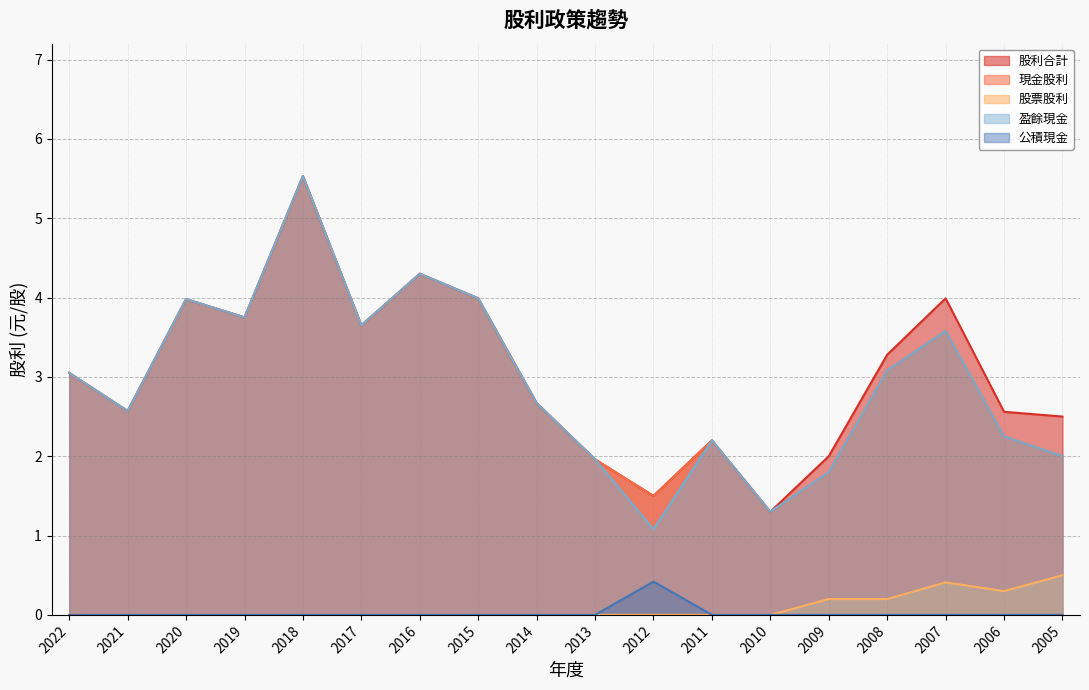

Reading left to right, extract all data points from this chart.

股利合計: 2022=3.0	2021=2.6	2020=4.0	2019=3.8	2018=5.5	2017=3.6	2016=4.3	2015=4.0	2014=2.7	2013=2.0	2012=1.5	2011=2.2	2010=1.3	2009=2.0	2008=3.3	2007=4.0	2006=2.6	2005=2.5
現金股利: 2022=3.0	2021=2.6	2020=4.0	2019=3.8	2018=5.5	2017=3.6	2016=4.3	2015=4.0	2014=2.7	2013=2.0	2012=1.5	2011=2.2	2010=1.3	2009=1.8	2008=3.1	2007=3.6	2006=2.2	2005=2.0
股票股利: 2022=0.0	2021=0.0	2020=0.0	2019=0.0	2018=0.0	2017=0.0	2016=0.0	2015=0.0	2014=0.0	2013=0.0	2012=0.0	2011=0.0	2010=0.0	2009=0.2	2008=0.2	2007=0.4	2006=0.3	2005=0.5
盈餘現金: 2022=3.0	2021=2.6	2020=4.0	2019=3.8	2018=5.5	2017=3.6	2016=4.3	2015=4.0	2014=2.7	2013=2.0	2012=1.1	2011=2.2	2010=1.3	2009=1.8	2008=3.1	2007=3.6	2006=2.2	2005=2.0
公積現金: 2022=0.0	2021=0.0	2020=0.0	2019=0.0	2018=0.0	2017=0.0	2016=0.0	2015=0.0	2014=0.0	2013=0.0	2012=0.4	2011=0.0	2010=0.0	2009=0.0	2008=0.0	2007=0.0	2006=0.0	2005=0.0